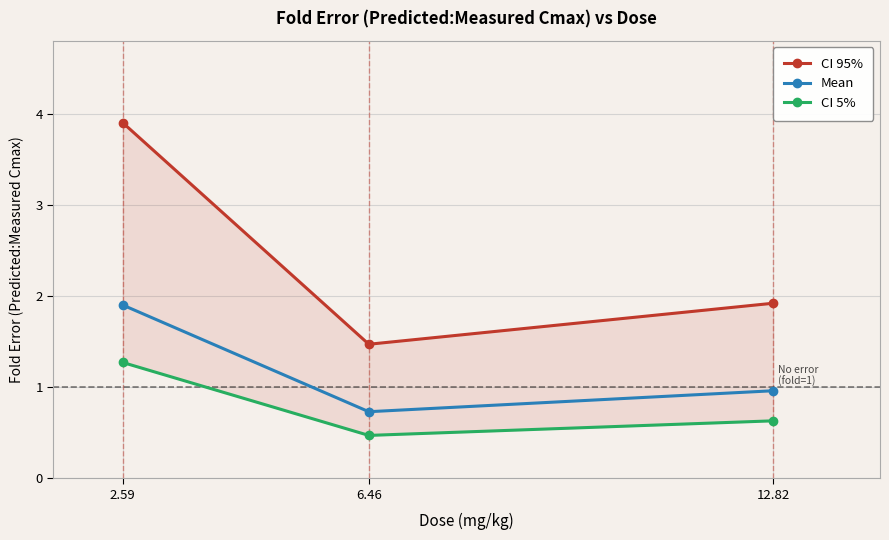

List the series in order of their peak value, highest first.

CI 95%, Mean, CI 5%